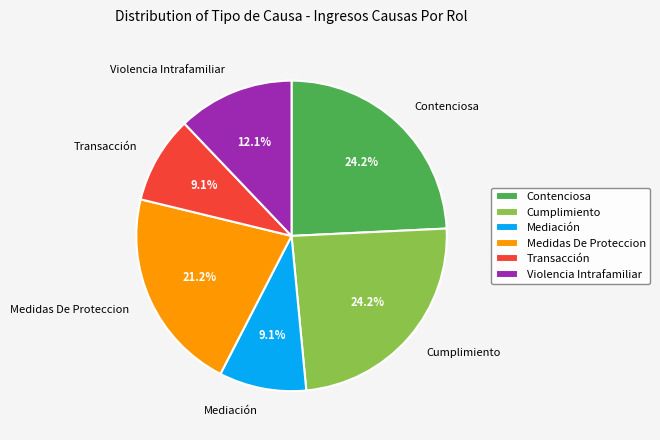

What portion of the pie excludes Medidas De Proteccion?

78.8%